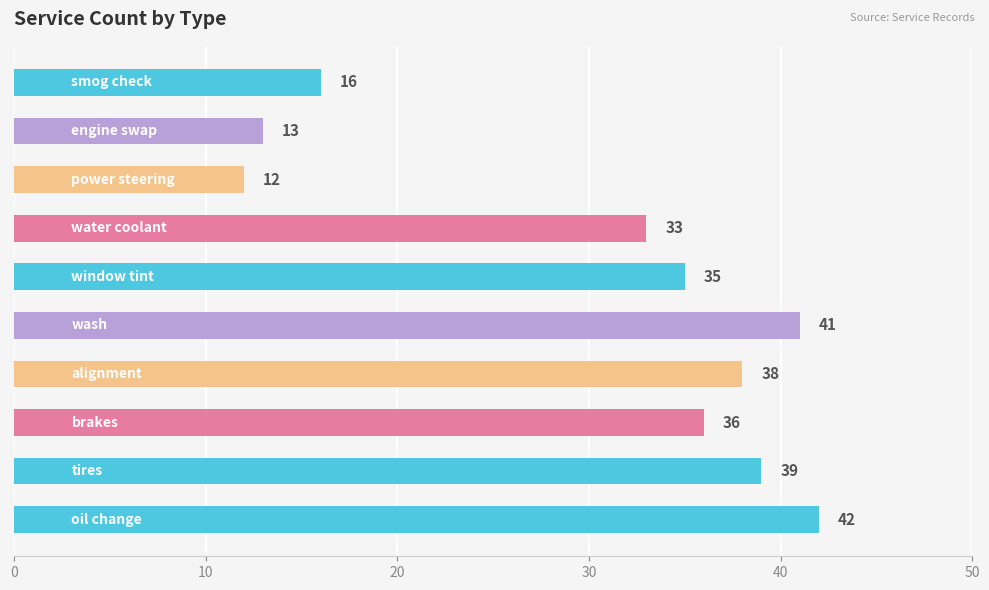

What is the difference between the second highest and second lowest values?

28